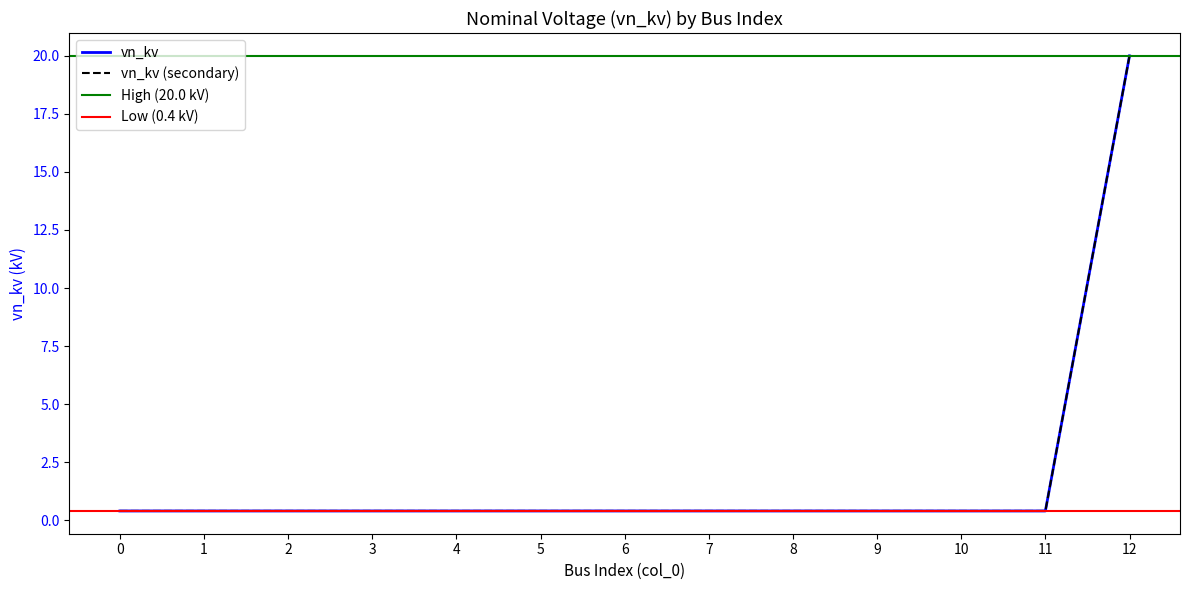

Reading left to right, extract all data points from this chart.

0=0.4	1=0.4	2=0.4	3=0.4	4=0.4	5=0.4	6=0.4	7=0.4	8=0.4	9=0.4	10=0.4	11=0.4	12=20.0